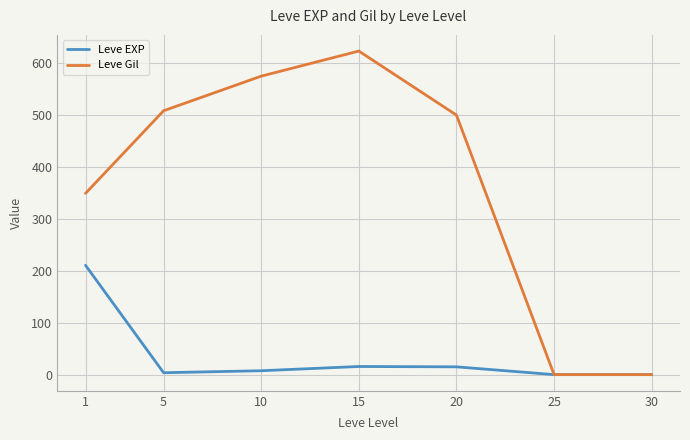

How many values in the Leve EXP series are below 7?

3